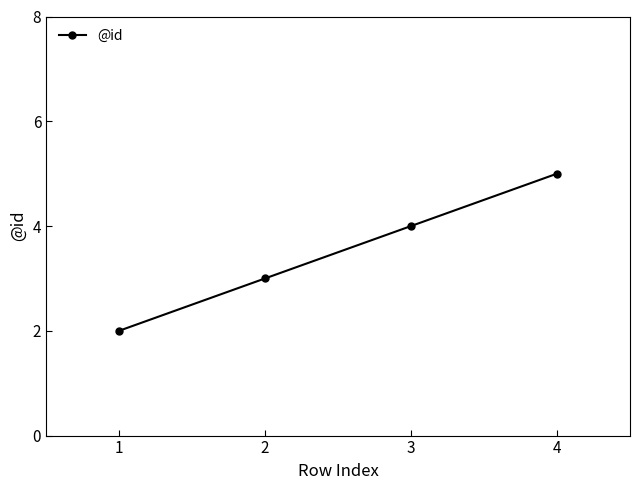

Rank the categories by value from lowest to highest.

1, 2, 3, 4